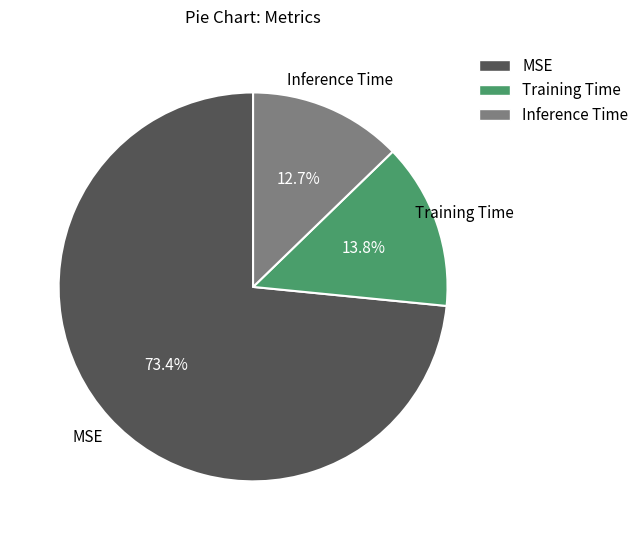

Rank the categories by value from highest to lowest.

MSE, Training Time, Inference Time